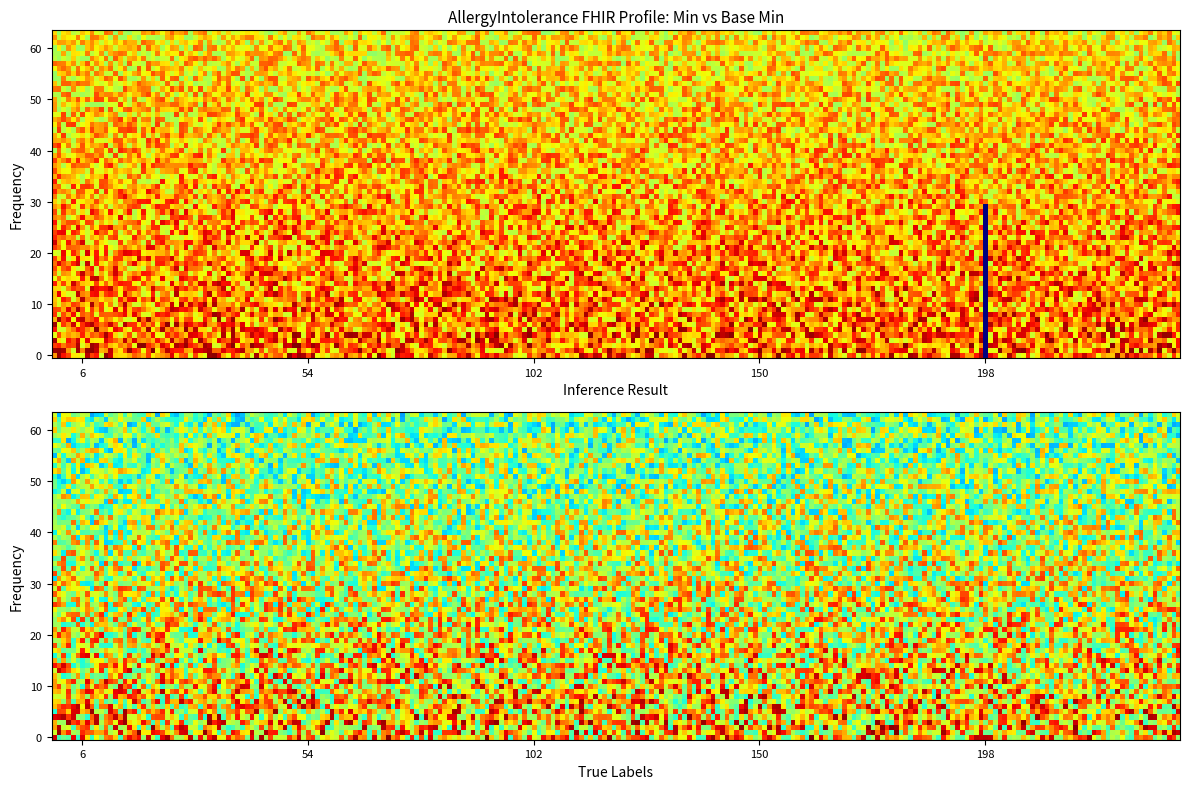

What is the difference between the highest and lowest values at 1?

1